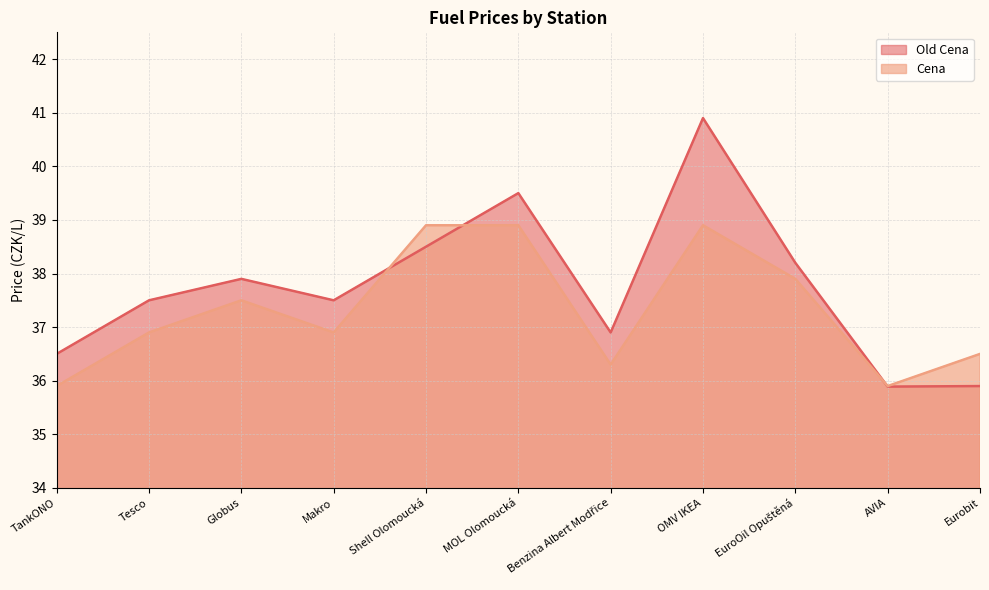

Reading left to right, transcribe all the data shown in this chart.

Old Cena: 36.5	37.5	37.9	37.5	38.5	39.5	36.9	40.9	38.2	35.9	35.9
Cena: 35.9	36.9	37.5	36.9	38.9	38.9	36.3	38.9	37.9	35.9	36.5